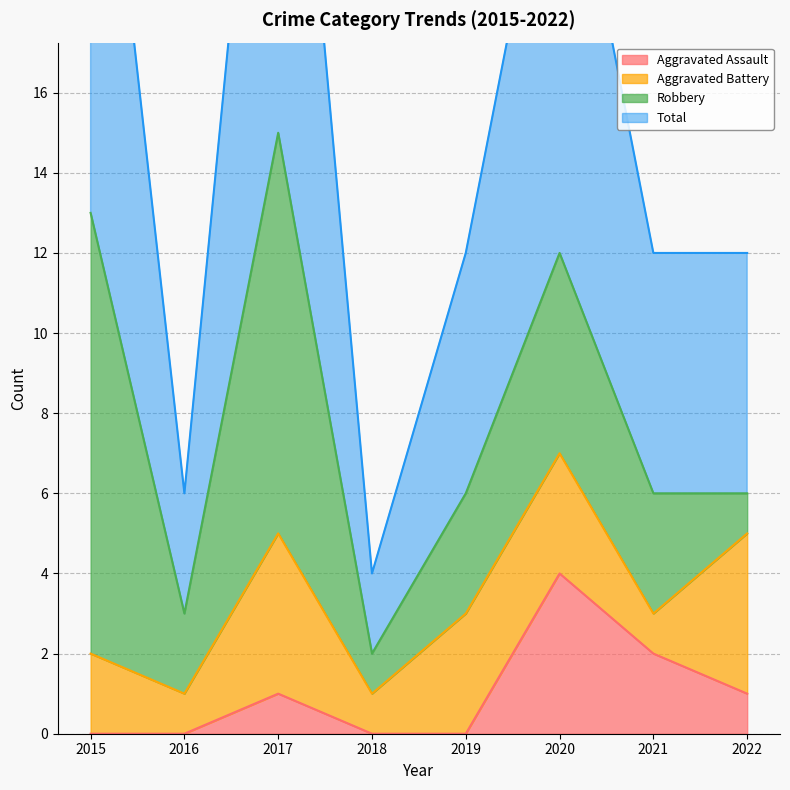

What is the difference between the second highest and minimum values in the Total series?

23